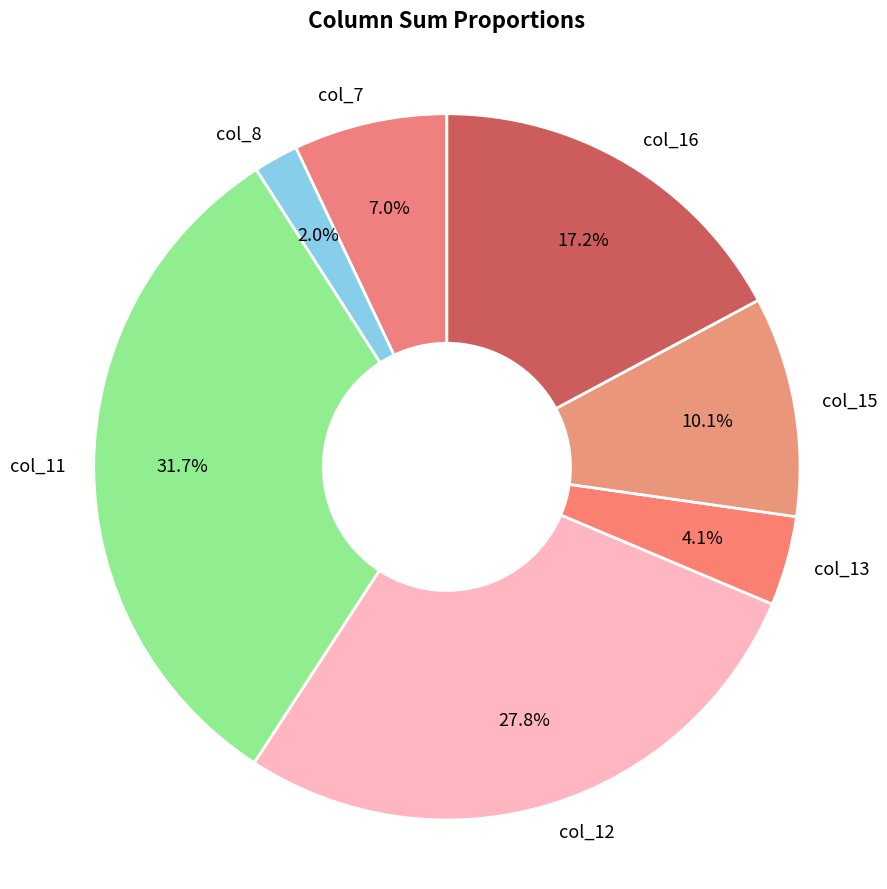

Is col_11 the majority of the pie?

No